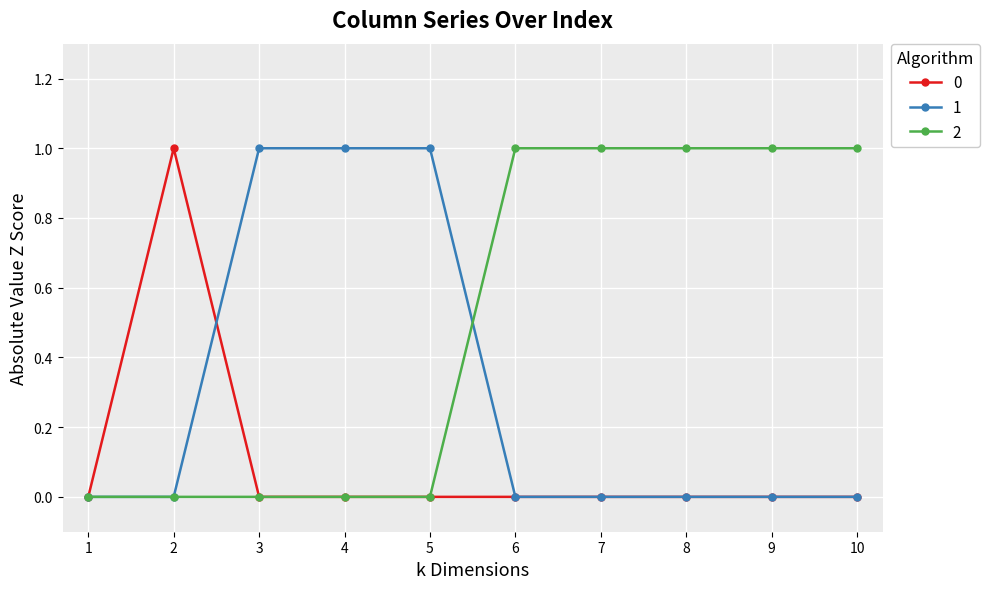

Reading left to right, what are all the values shown in this chart?

0: 0	1	0	0	0	0	0	0	0	0
1: 0	0	1	1	1	0	0	0	0	0
2: 0	0	0	0	0	1	1	1	1	1